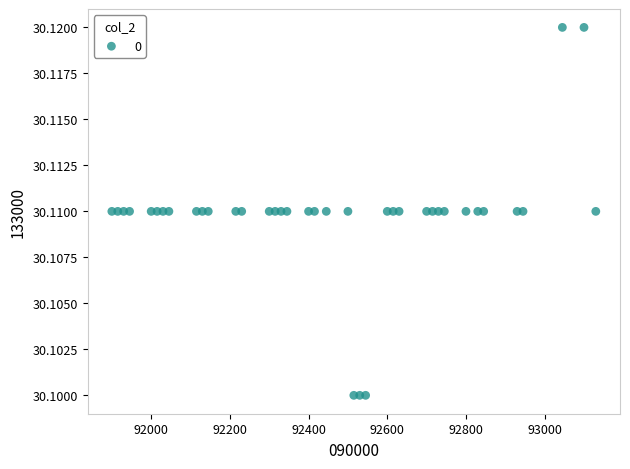

What is the range of X values (max minus min)?

1230.0